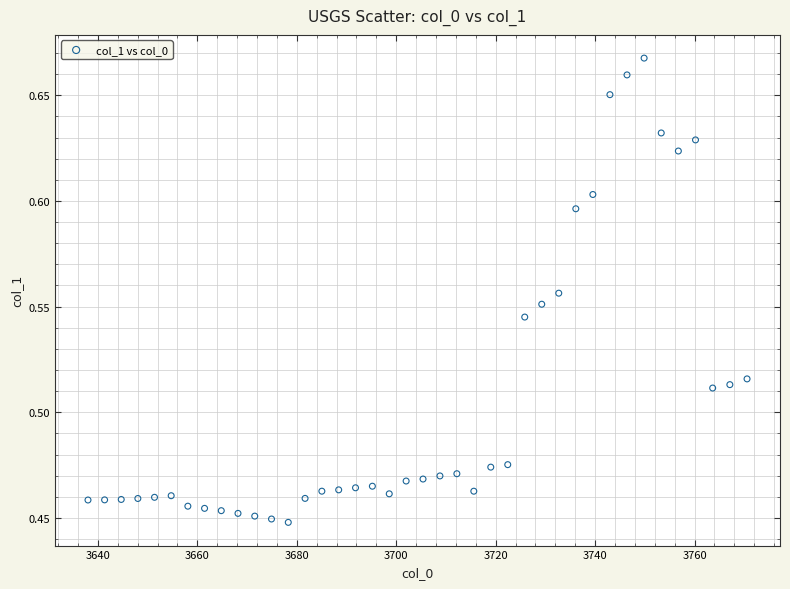

What is the range of X values (max minus min)?

132.5